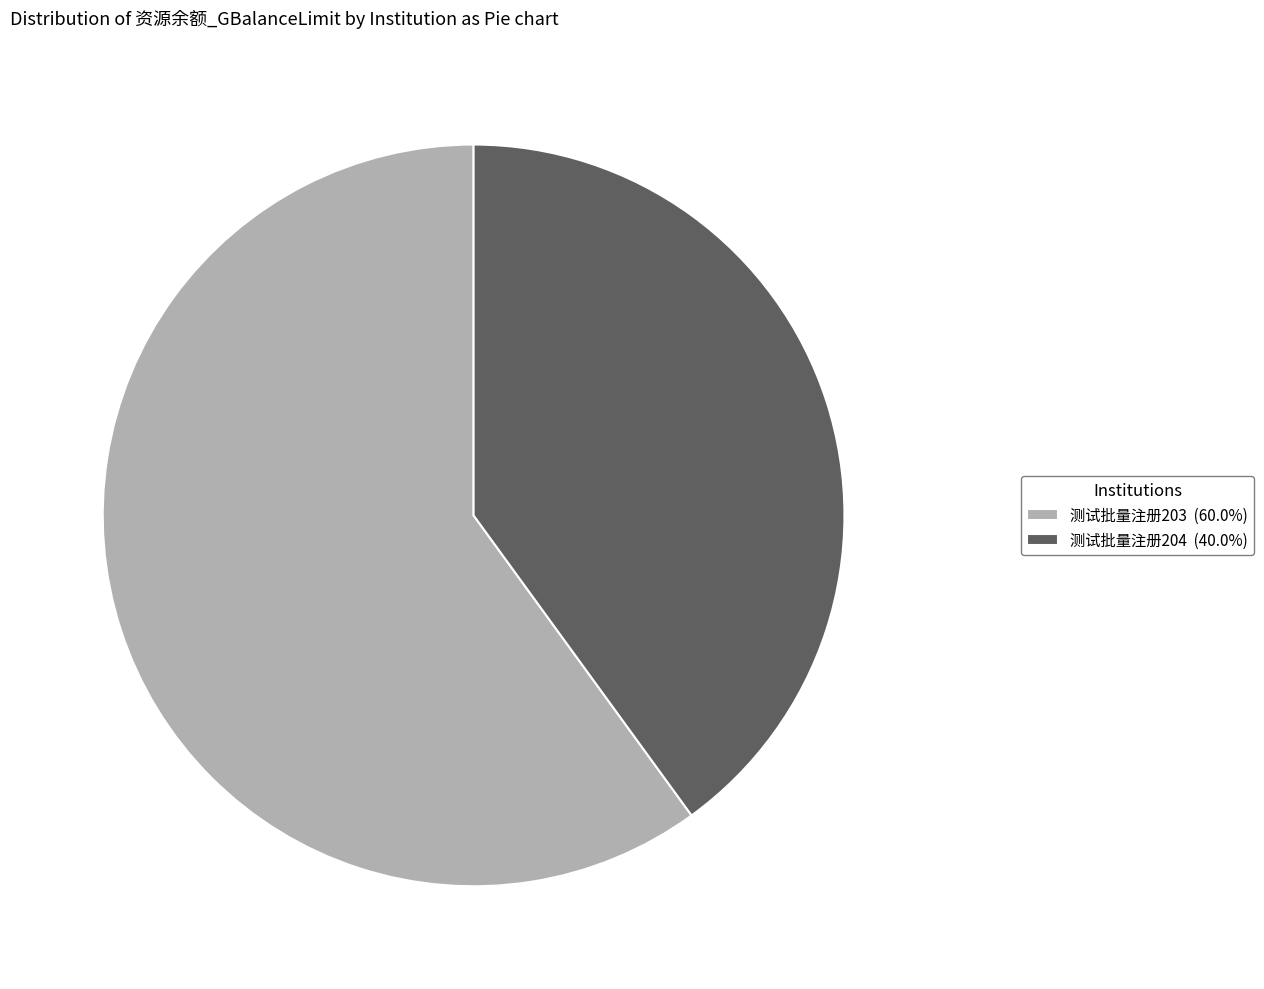

Which slice is the smallest?

测试批量注册204